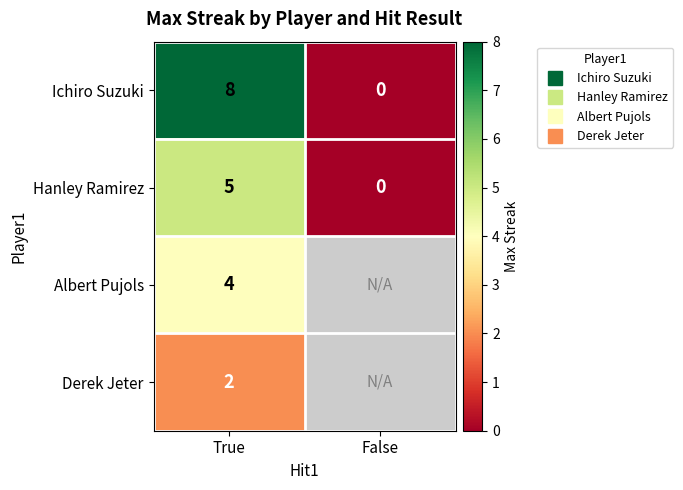

What is the lowest value of the Derek Jeter series?

2.0